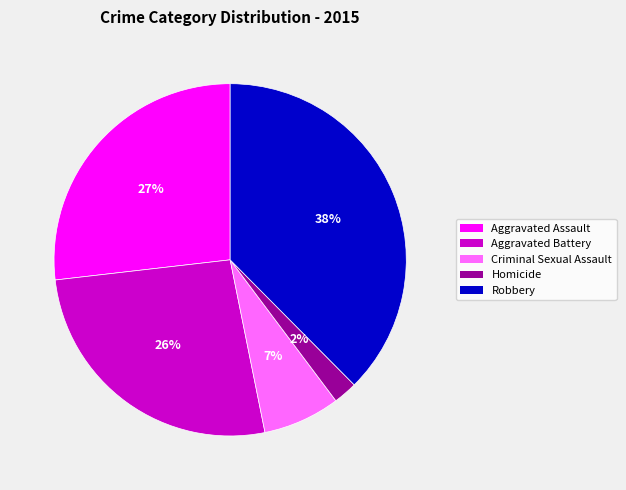

To the nearest percent, what is the combined percentage of Aggravated Assault and Aggravated Battery?

53%